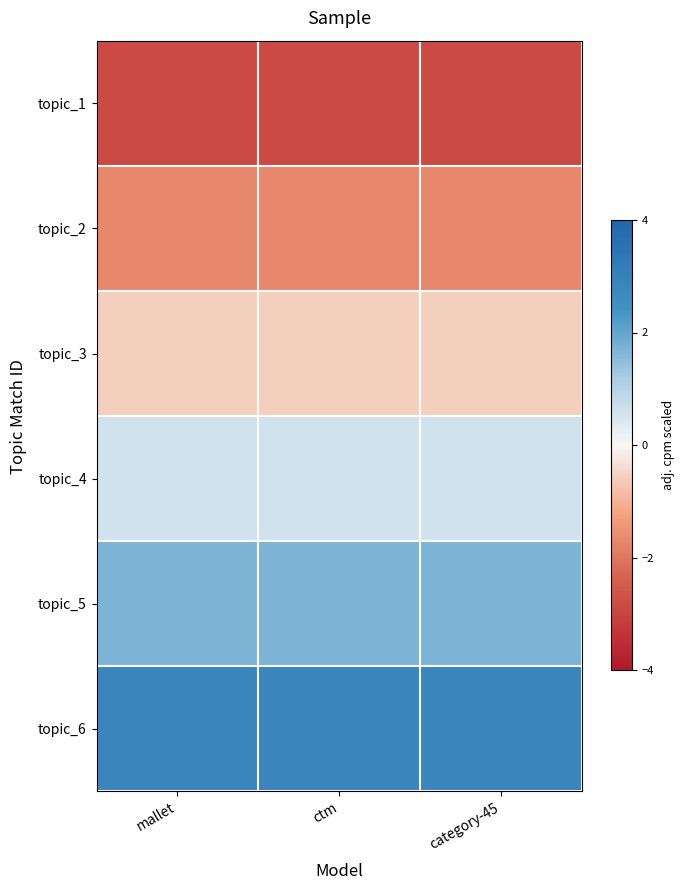

Between mallet and ctm, which is larger?

mallet